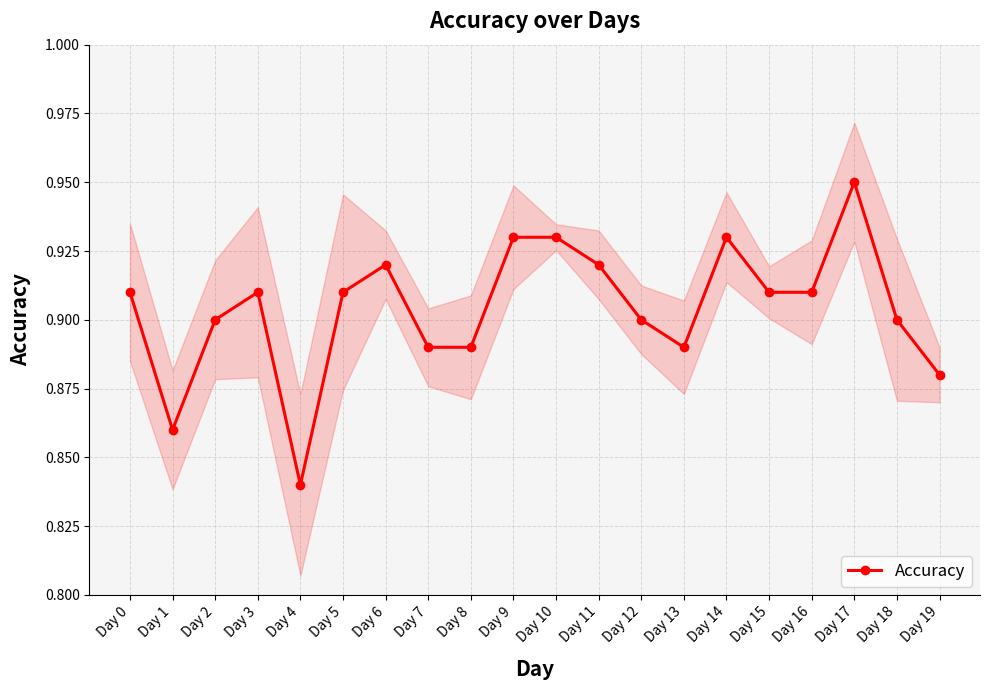

Does the chart have visible grid lines?

Yes